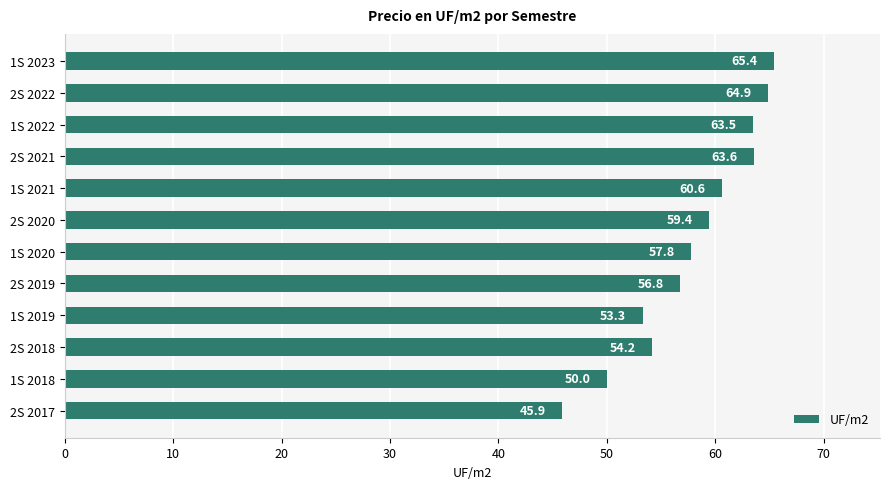

Reading bottom to top, extract all data points from this chart.

2S 2017=45.9	1S 2018=50.0	2S 2018=54.2	1S 2019=53.3	2S 2019=56.8	1S 2020=57.8	2S 2020=59.4	1S 2021=60.6	2S 2021=63.6	1S 2022=63.5	2S 2022=64.9	1S 2023=65.4